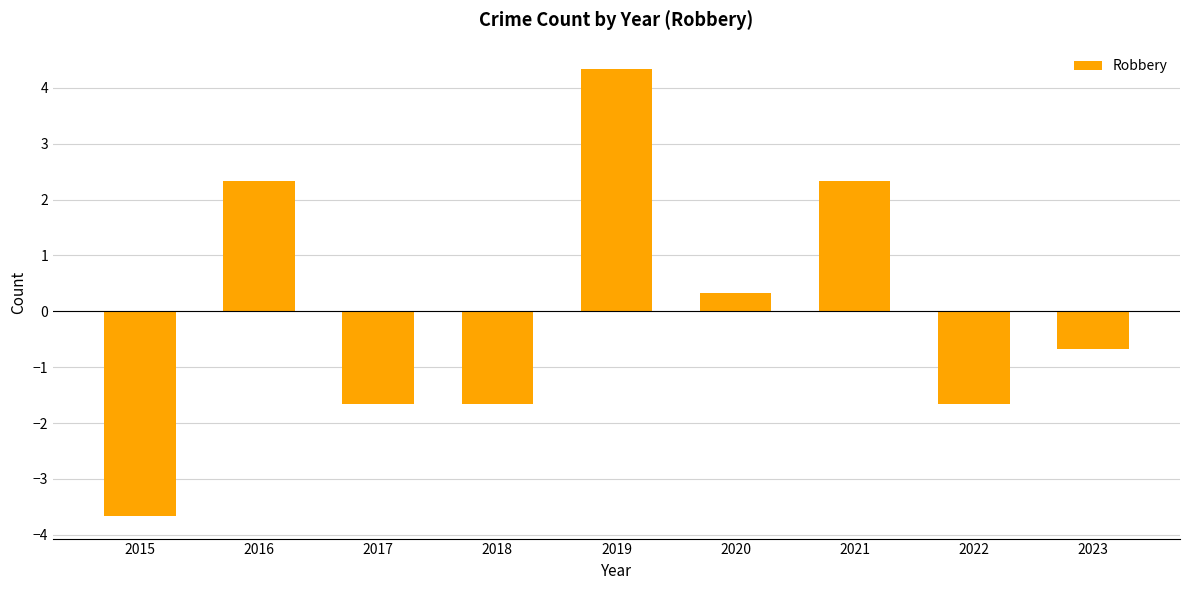

Which category has the lowest value across all series?

2015